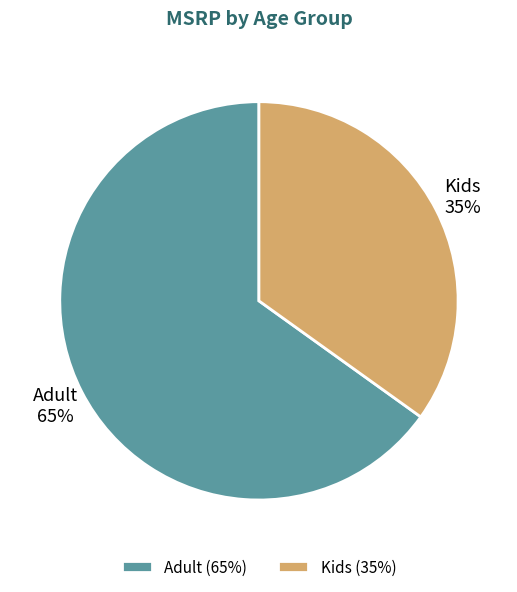

True or false: Adult accounts for 65% of the total.

True